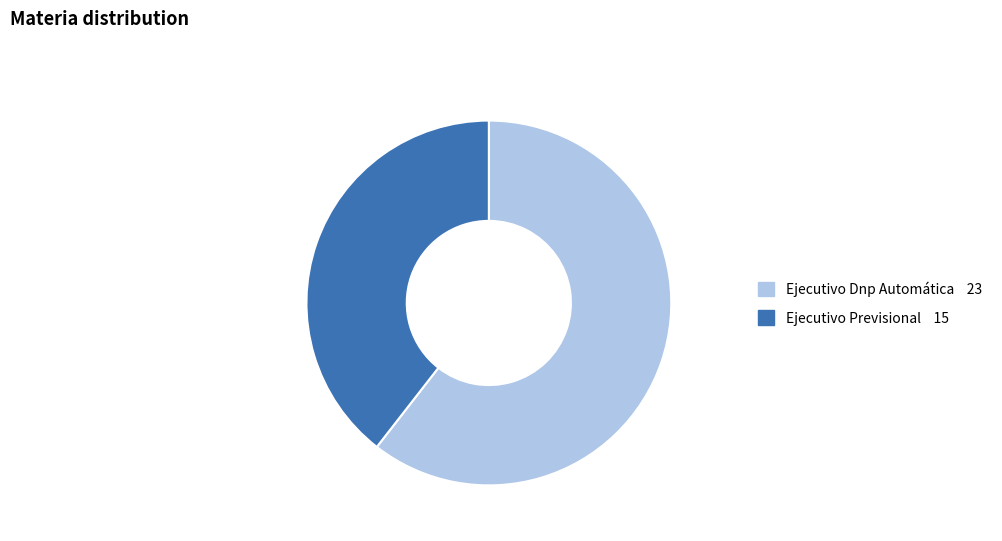

Rank the categories by value from lowest to highest.

Ejecutivo Previsional, Ejecutivo Dnp Automática